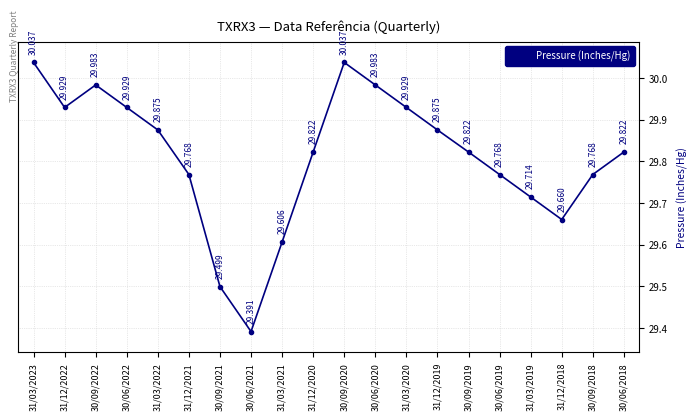

How many interior local peaks (higher than both neighbors) does the data have?

2